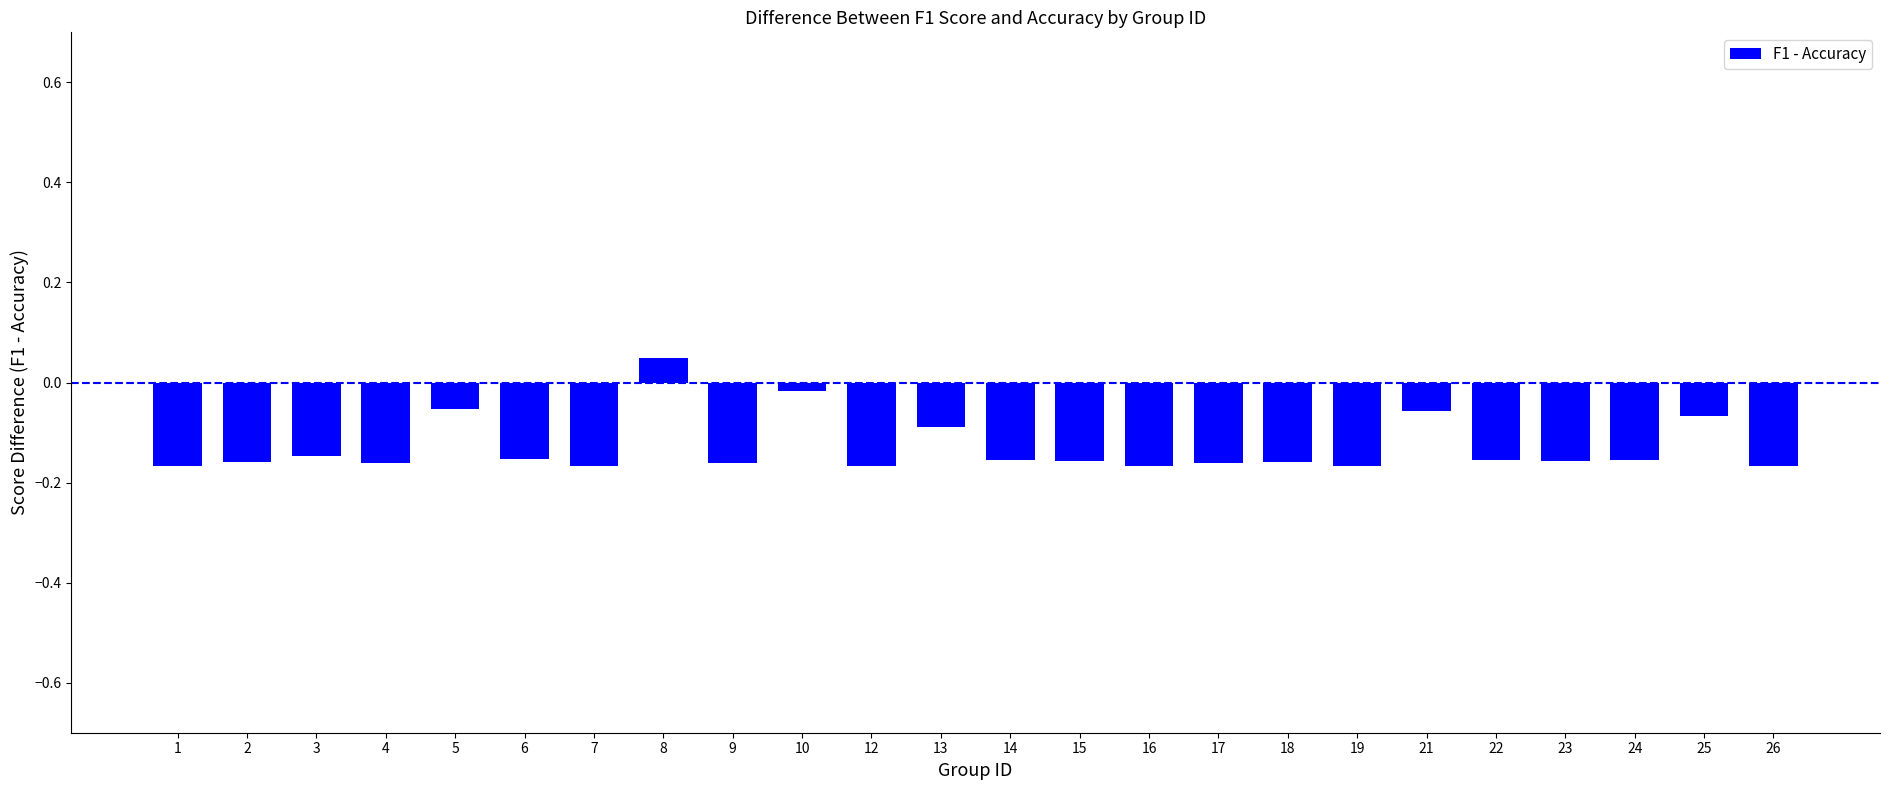

Which label corresponds to the largest value in the chart?

8